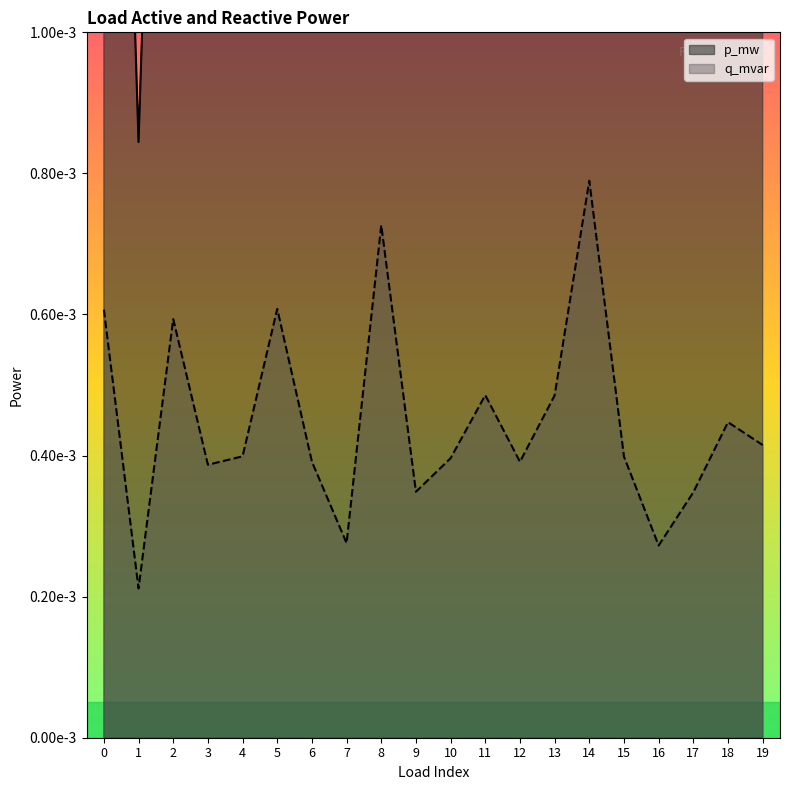

Which series changed the most between 6 and 9?

p_mw